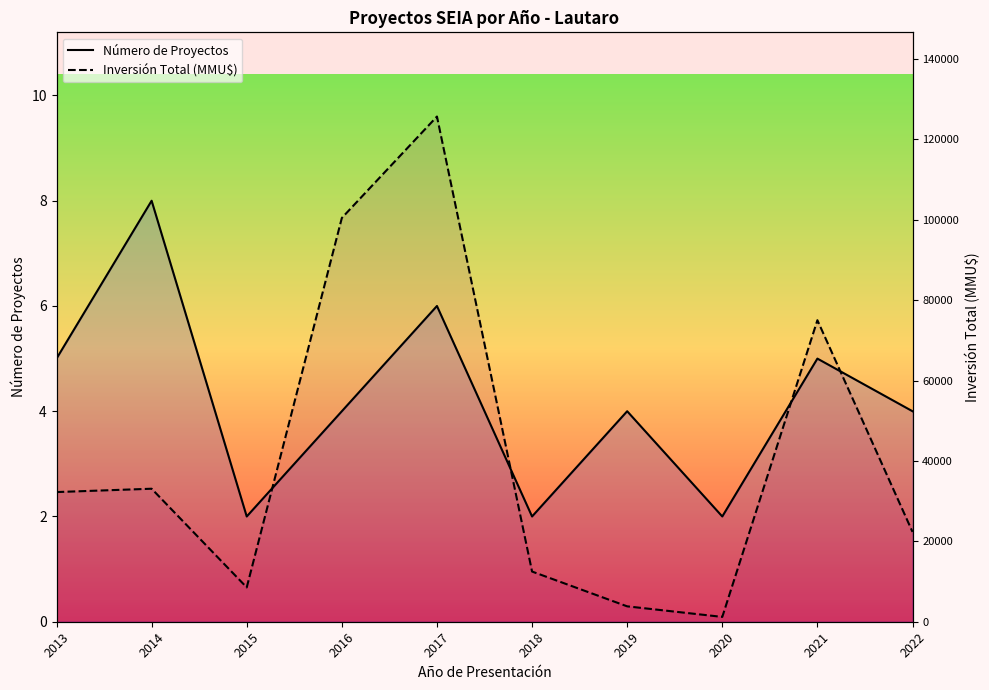

True or false: Número de Proyectos has a value of 8.0 at 2014.

True